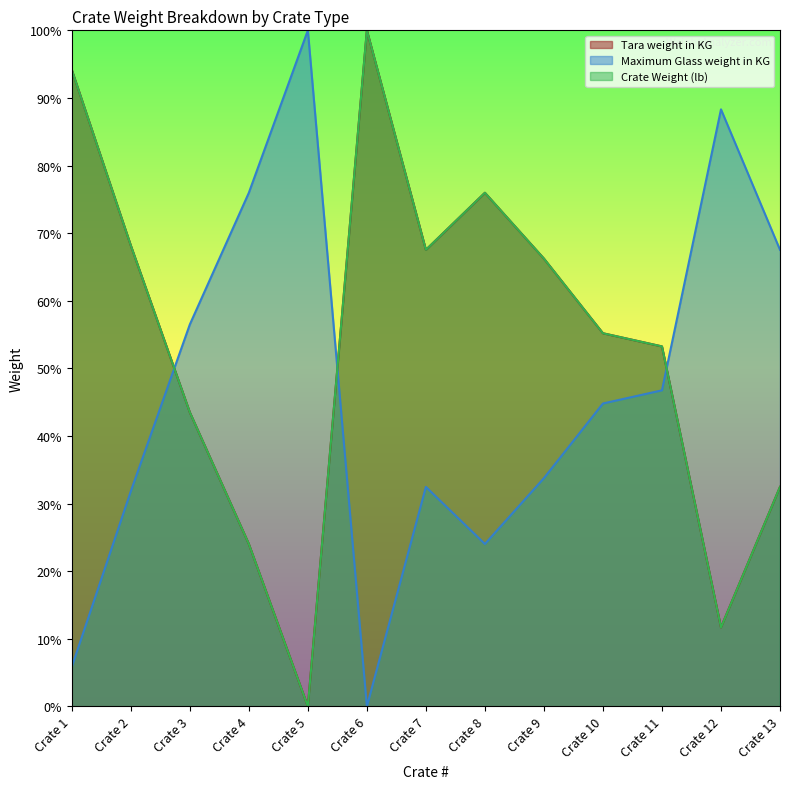

Which has a higher value, Crate 13 or Crate 7?

Crate 7